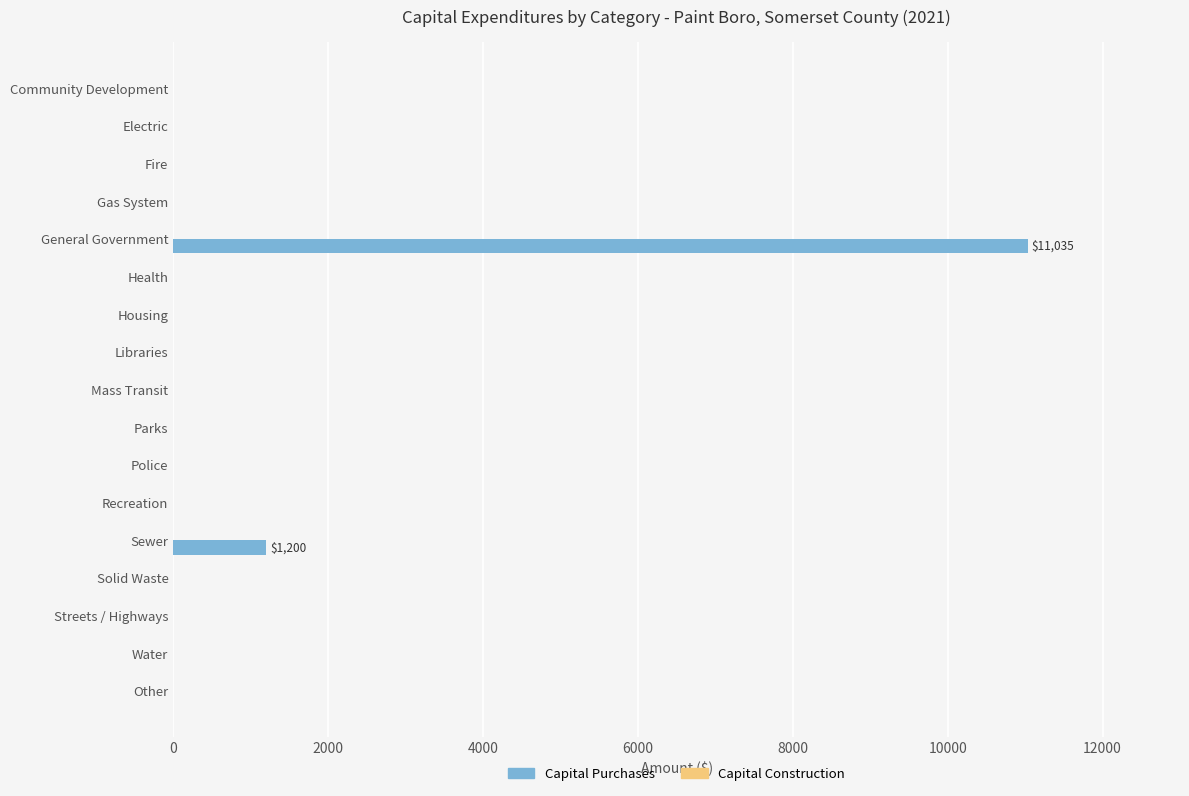

Count the number of data series in this chart.

1